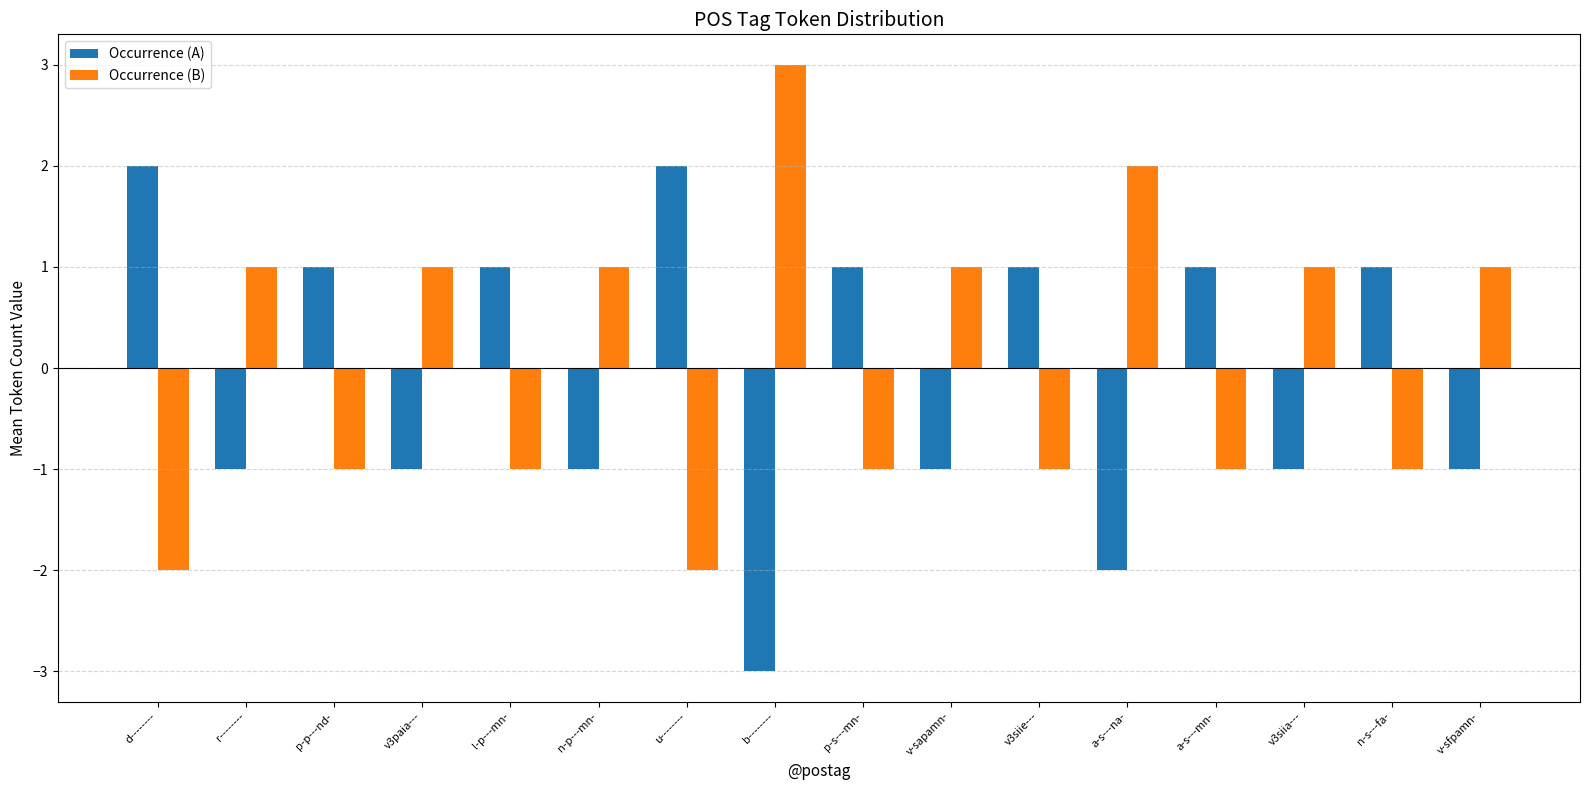

What is the spread (max minus min) of values at v-sfpamn-?

2